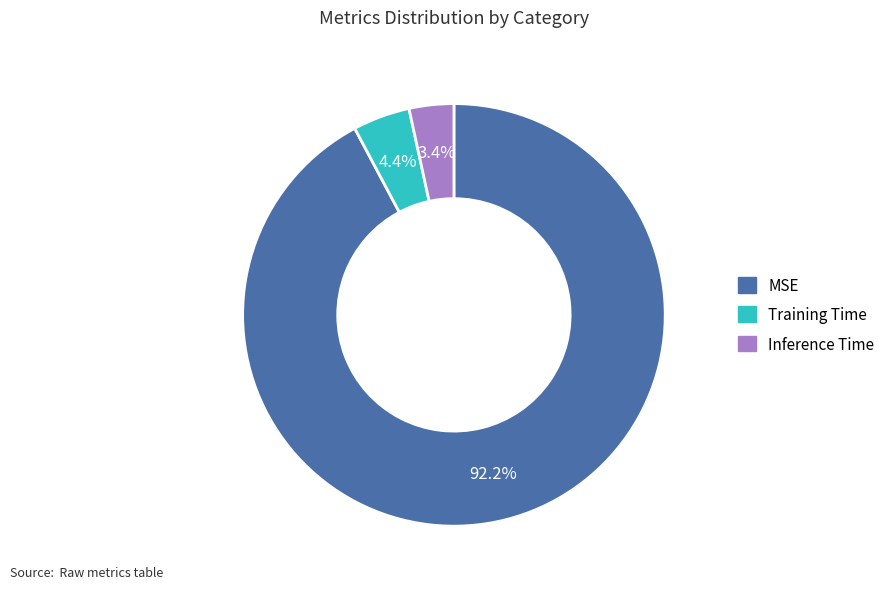

What is the smallest slice in the pie chart?

Inference Time